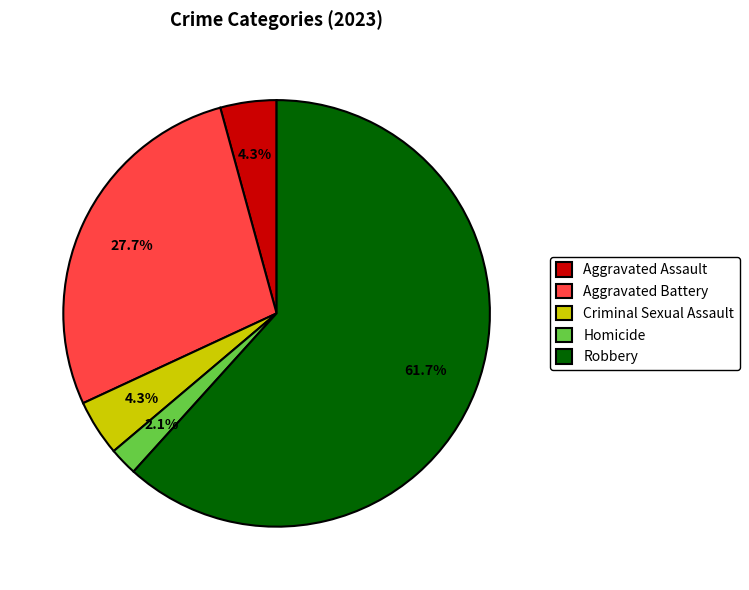

Do Criminal Sexual Assault and Aggravated Assault together represent more than half of the pie?

No